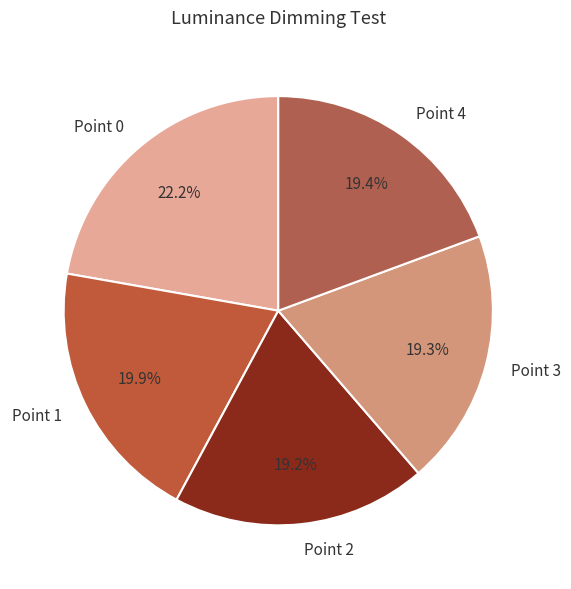

The Point 2 slice represents 11% of the pie. True or false?

False